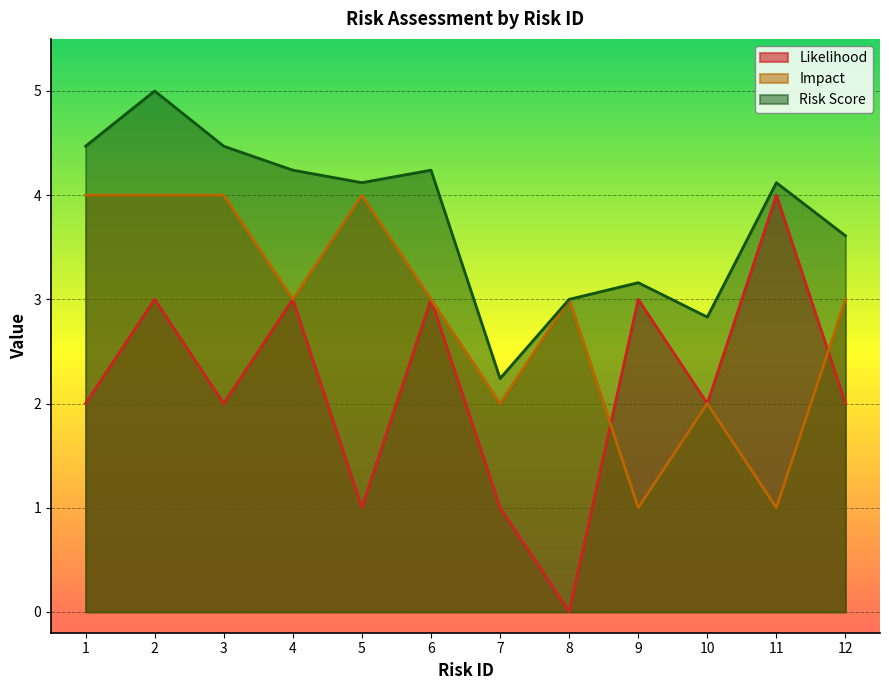

Is it true that Impact equals 3.0 at 12?

True